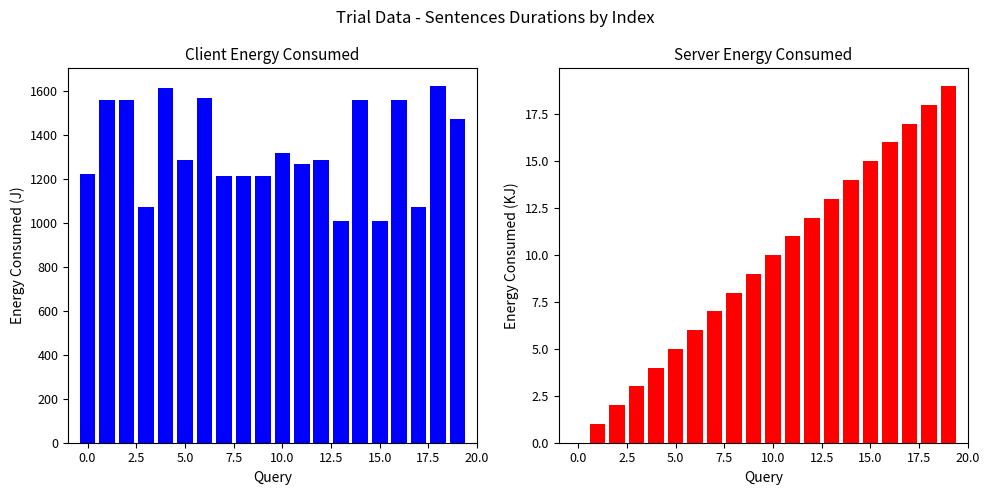

What is the highest value of the Client Energy Consumed series?

1620.9